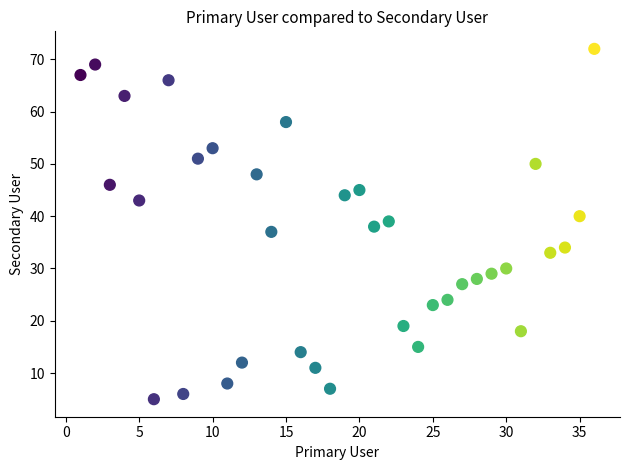

What is the range of X values (max minus min)?

35